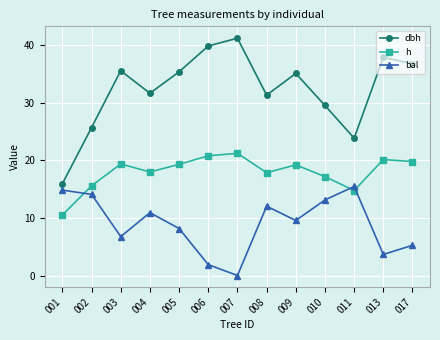

List the series in order of their overall mean, highest first.

dbh, h, bal